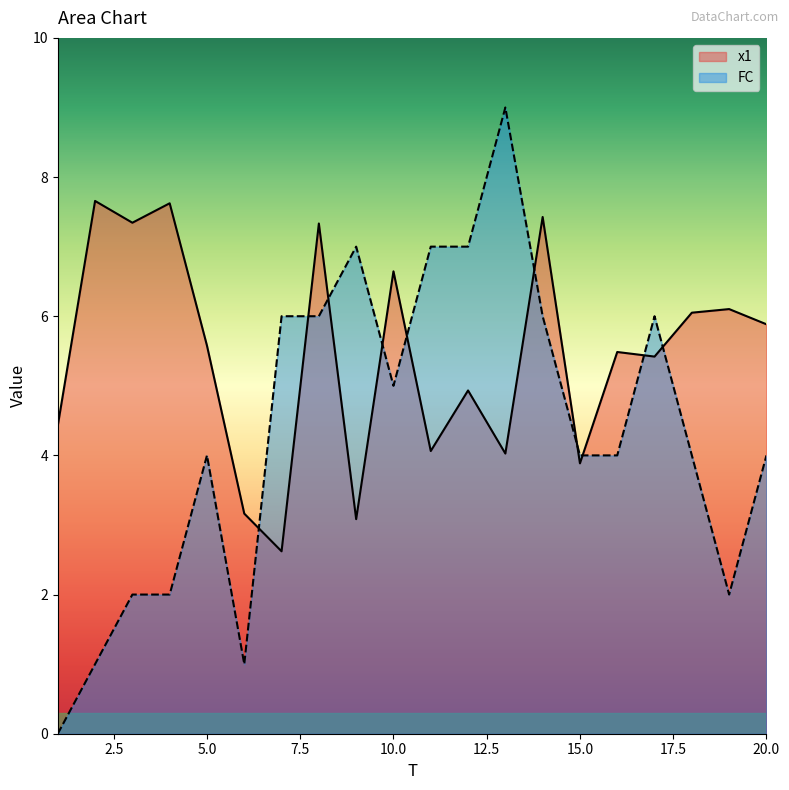

The value of FC at 17 is 3.1. True or false?

False